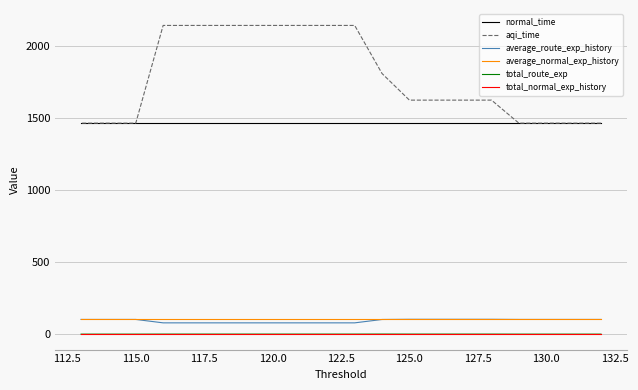

What are all the series names shown in the legend?

normal_time, aqi_time, average_route_exp_history, average_normal_exp_history, total_route_exp, total_normal_exp_history